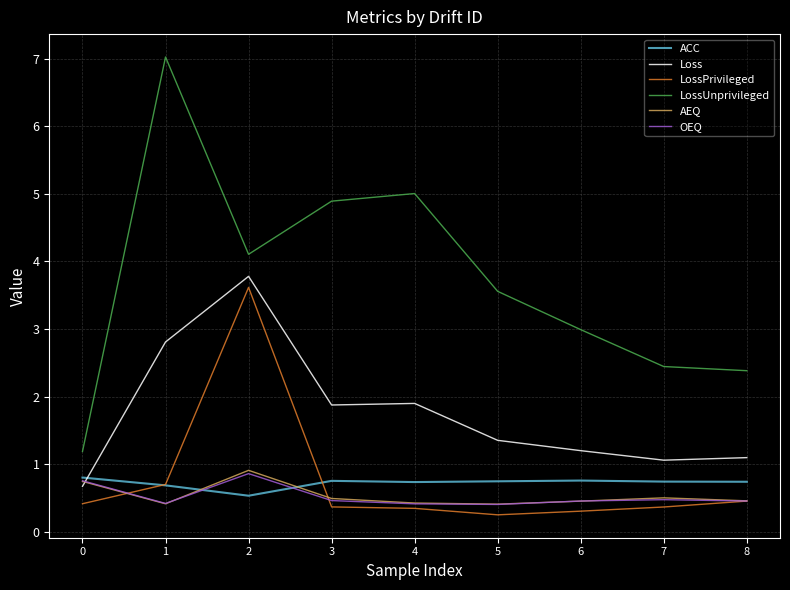

What is the sum of all Loss values?

15.7